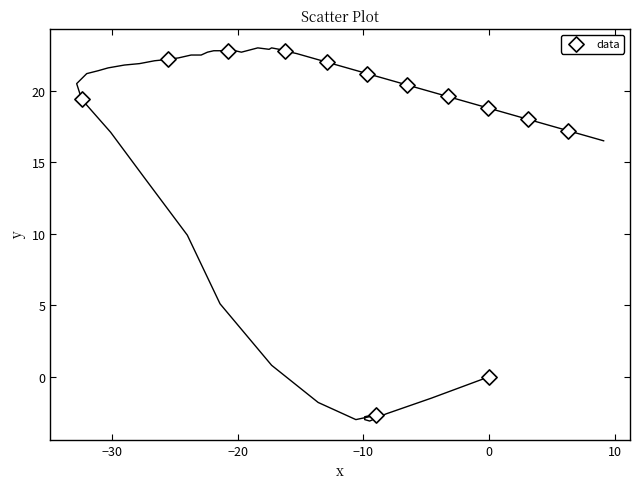

What is the range of X values (max minus min)?

38.7